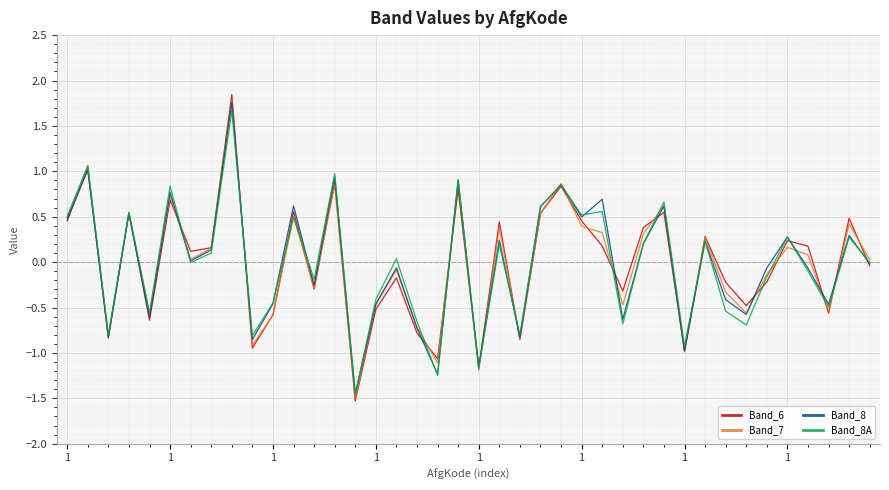

Which series has the widest spread of values?

Band_6